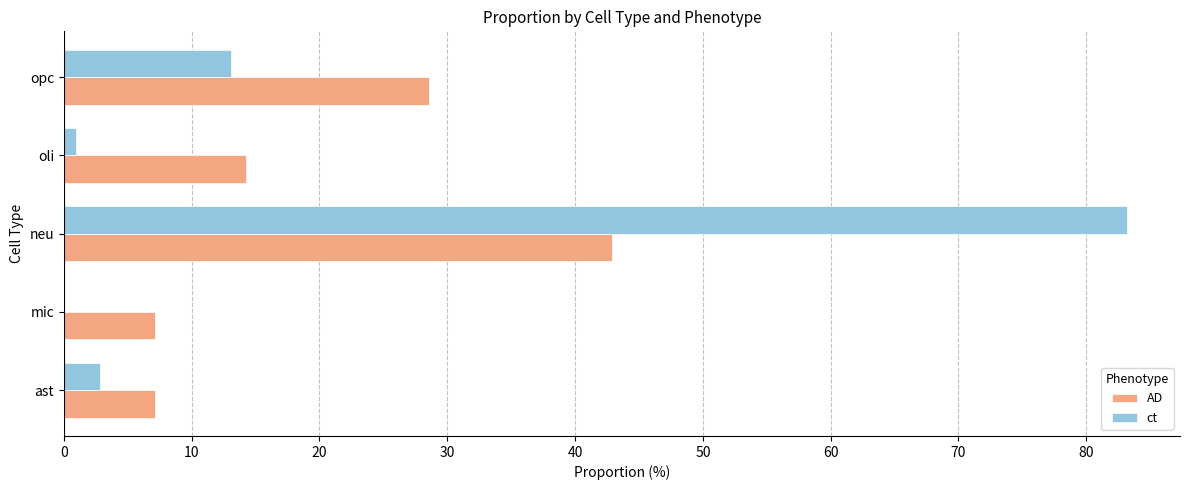

How many data points in ct are above 2?

3